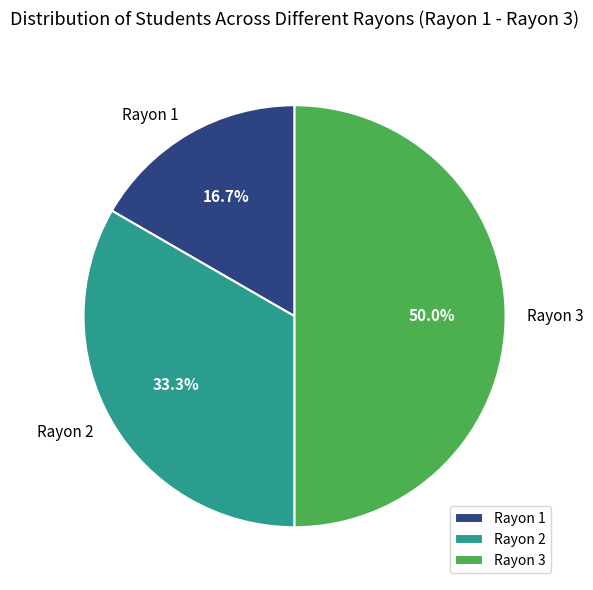

What percentage is the Rayon 1 slice, to the nearest percent?

17%